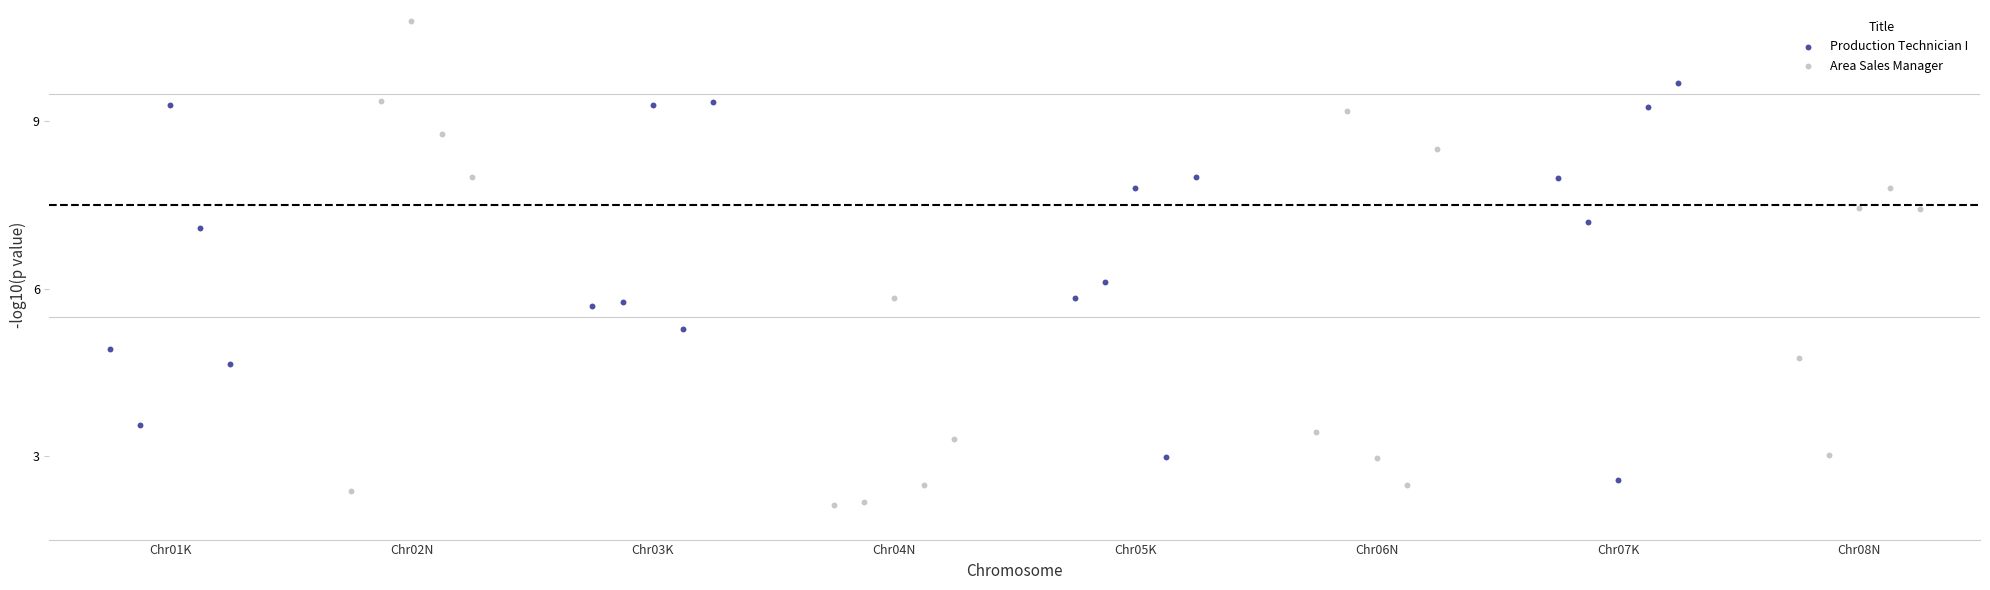

Which series contains the lowest Y value?

Area Sales Manager